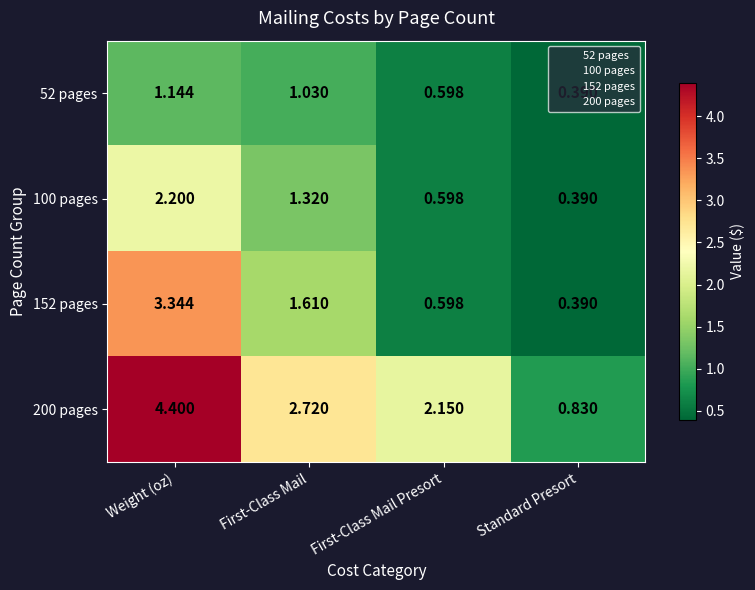

How many distinct data groups are displayed?

4